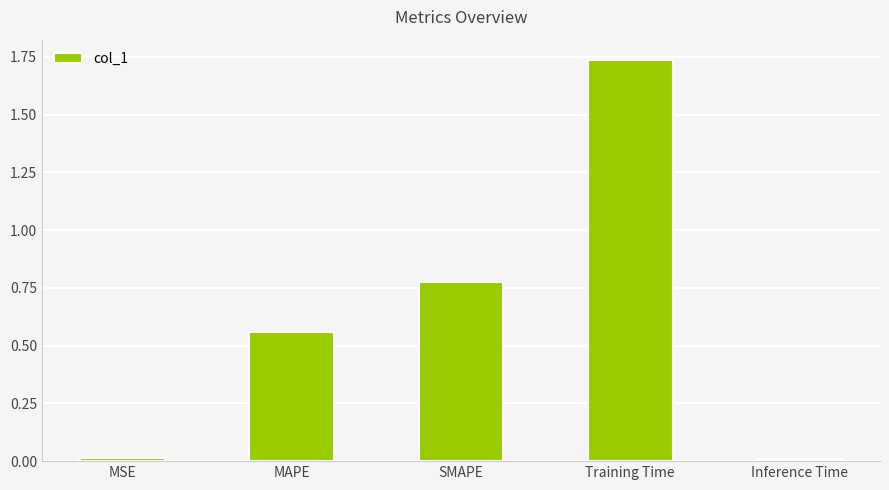

True or false: the data shows 0.0 at MSE.

True